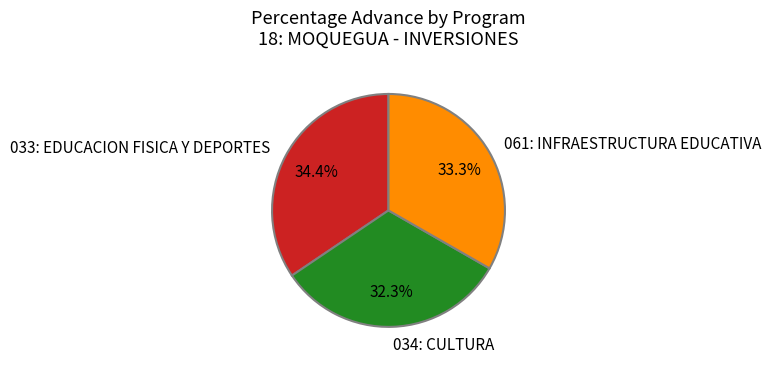

How many slices are in this pie chart?

3